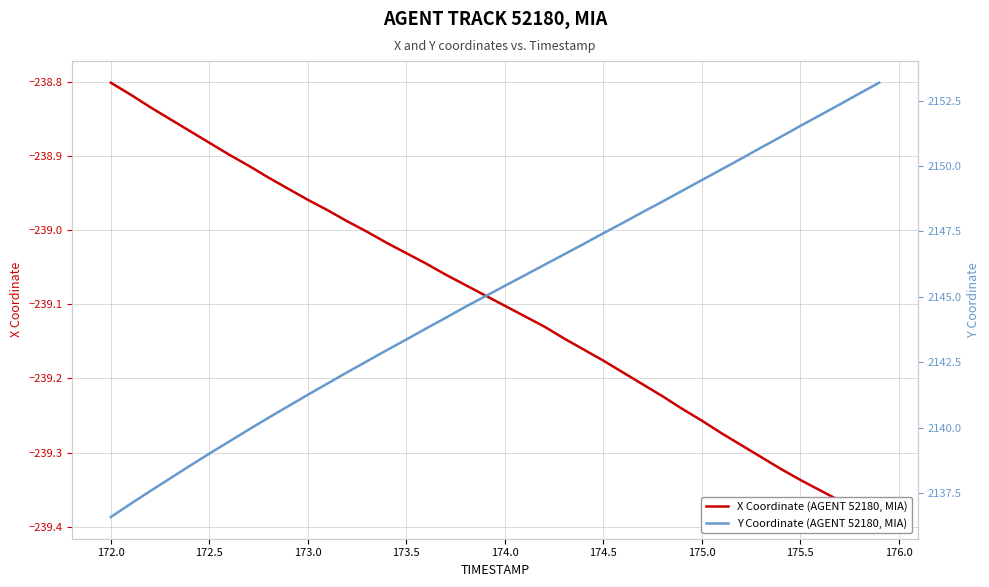

Reading right to left, list all the values displayed in this chart.

X Coordinate (AGENT 52180, MIA): -239.4	-239.4	-239.4	-239.4	-239.3	-239.3	-239.3	-239.3	-239.3	-239.3	-239.2	-239.2	-239.2	-239.2	-239.2	-239.2	-239.1	-239.1	-239.1	-239.1	-239.1	-239.1	-239.1	-239.0	-239.0	-239.0	-239.0	-239.0	-239.0	-239.0	-238.9	-238.9	-238.9	-238.9	-238.9	-238.9	-238.8	-238.8	-238.8	-238.8
Y Coordinate (AGENT 52180, MIA): 2153.2	2152.8	2152.3	2151.9	2151.5	2151.1	2150.7	2150.3	2149.9	2149.5	2149.1	2148.6	2148.2	2147.8	2147.4	2147.0	2146.6	2146.2	2145.8	2145.4	2145.0	2144.6	2144.2	2143.8	2143.4	2143.0	2142.5	2142.1	2141.7	2141.3	2140.8	2140.4	2139.9	2139.5	2139.0	2138.5	2138.1	2137.6	2137.1	2136.6